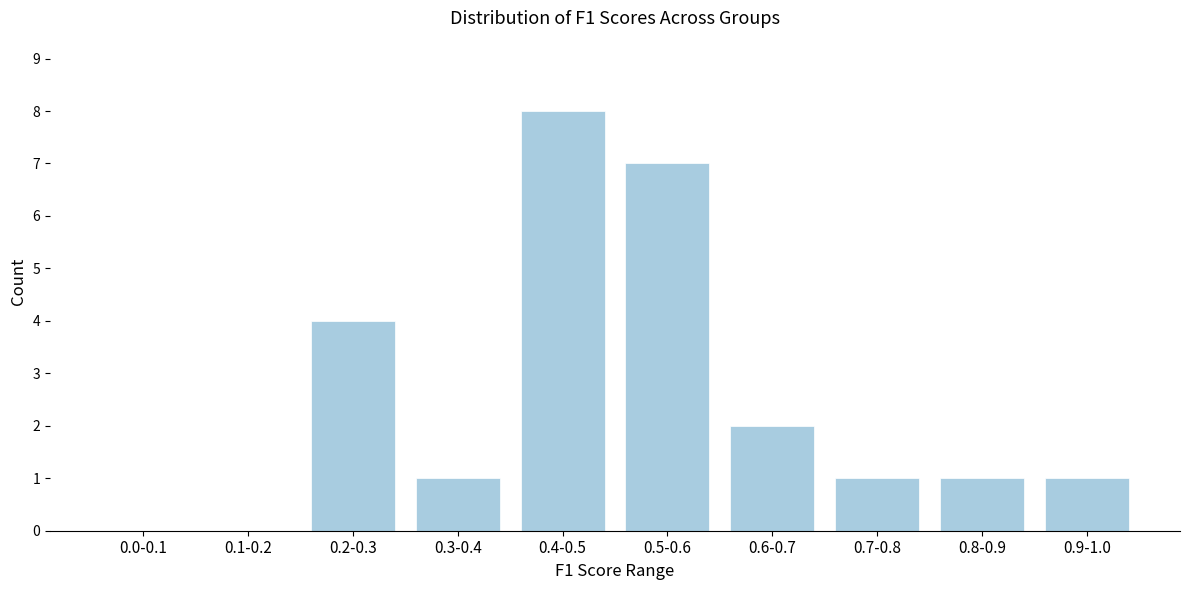

Reading left to right, transcribe all the data shown in this chart.

0.0-0.1=0	0.1-0.2=0	0.2-0.3=4	0.3-0.4=1	0.4-0.5=8	0.5-0.6=7	0.6-0.7=2	0.7-0.8=1	0.8-0.9=1	0.9-1.0=1